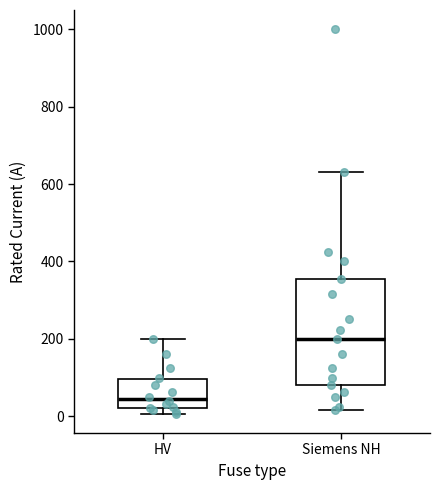

Reading left to right, transcribe this box plot: for each box, give where its median line is, the range the box spans, and where its two whiskers end, as read against the y-axis. The values are not printed on the chart, so give them approximately, as read against the axis.

HV: median 40, box 20 to 100, whiskers 0 to 200
Siemens NH: median 200, box 80 to 360, whiskers 20 to 640